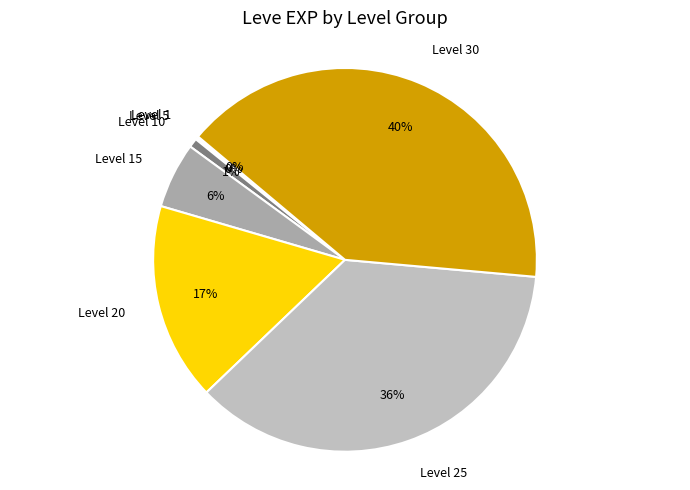

Which category has the biggest portion of the pie?

Level 30